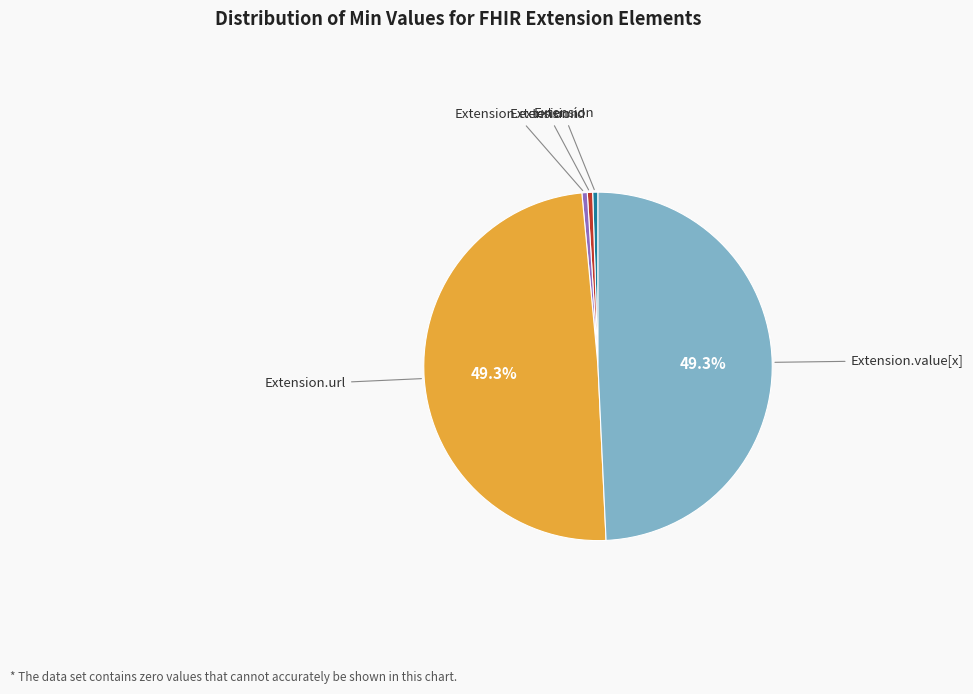

Is there any slice that represents more than half of the pie?

No